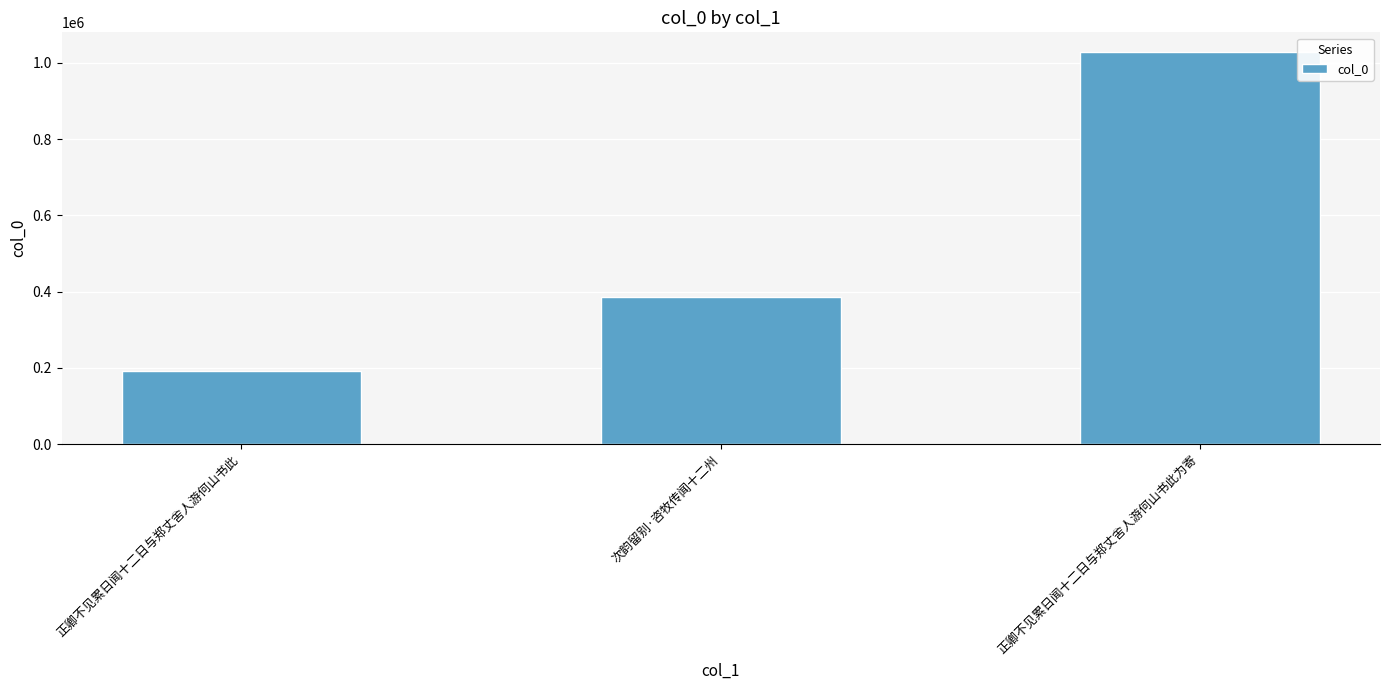

How many bars are there in total?

3